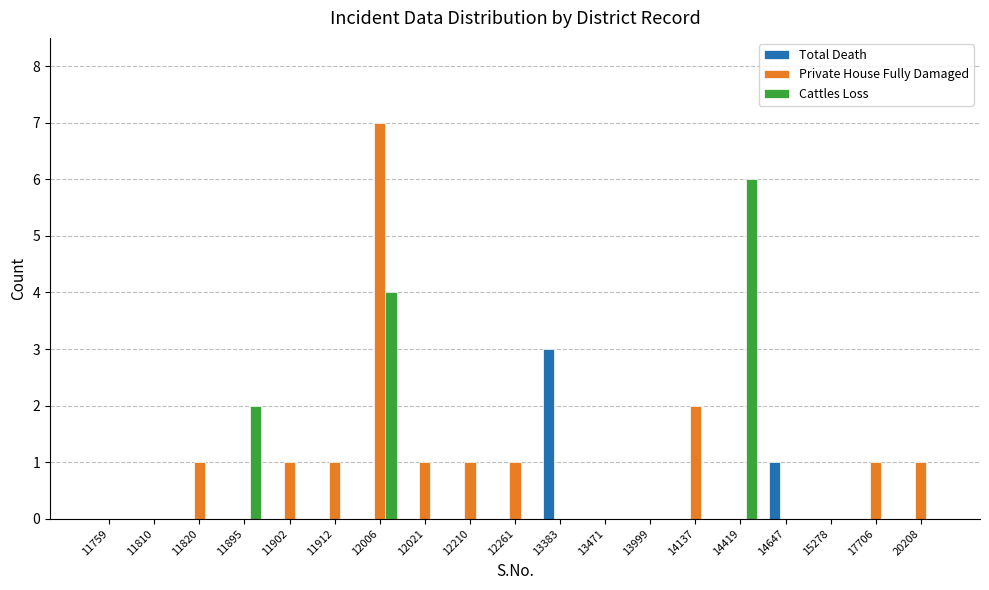

Which series has the largest total across all categories?

Private House Fully Damaged